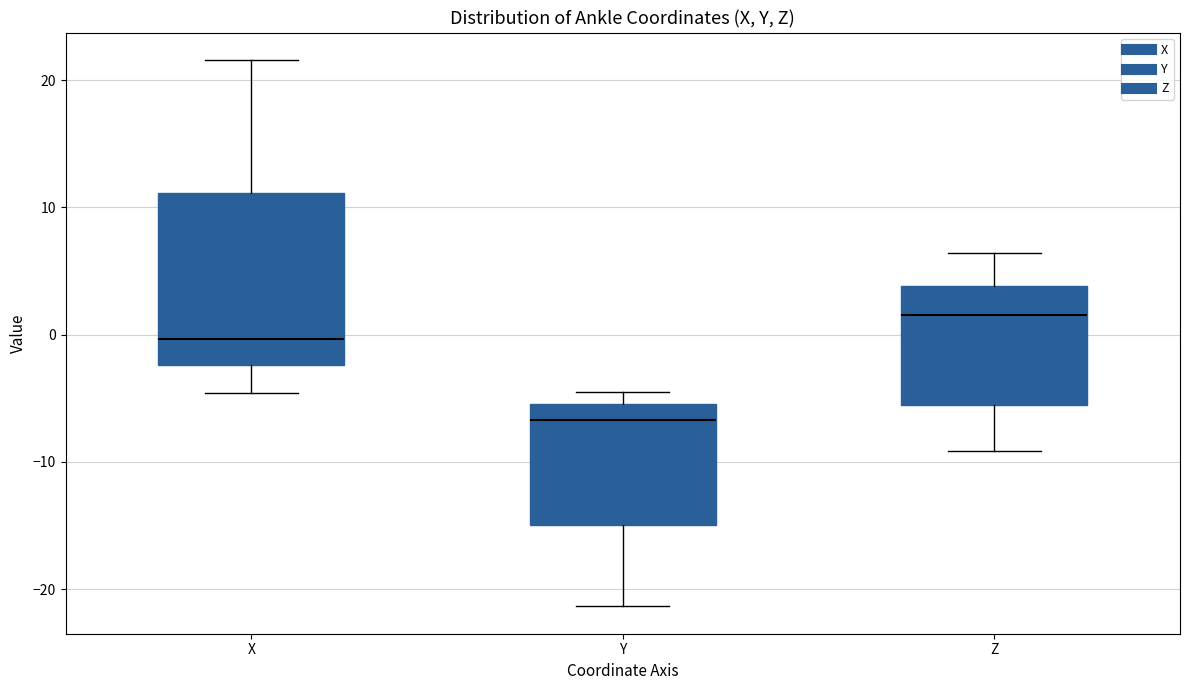

Where is the upper edge of the box for Z on the y-axis? The values are not printed on the chart, so give them approximately, as read against the axis.

4